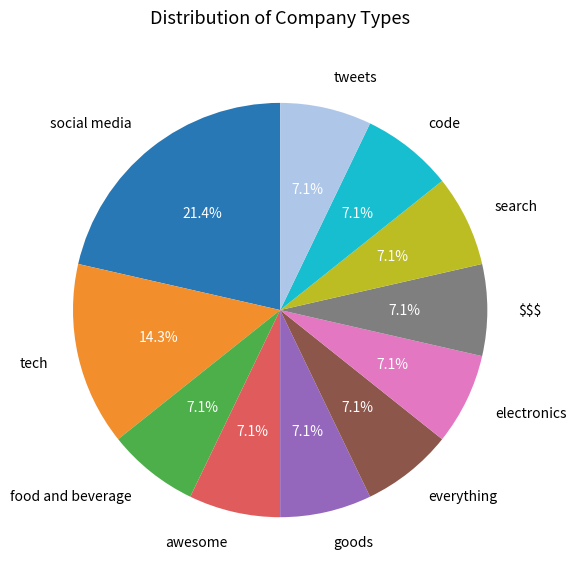

What is the ratio of the value at goods to the value at everything?

1.0